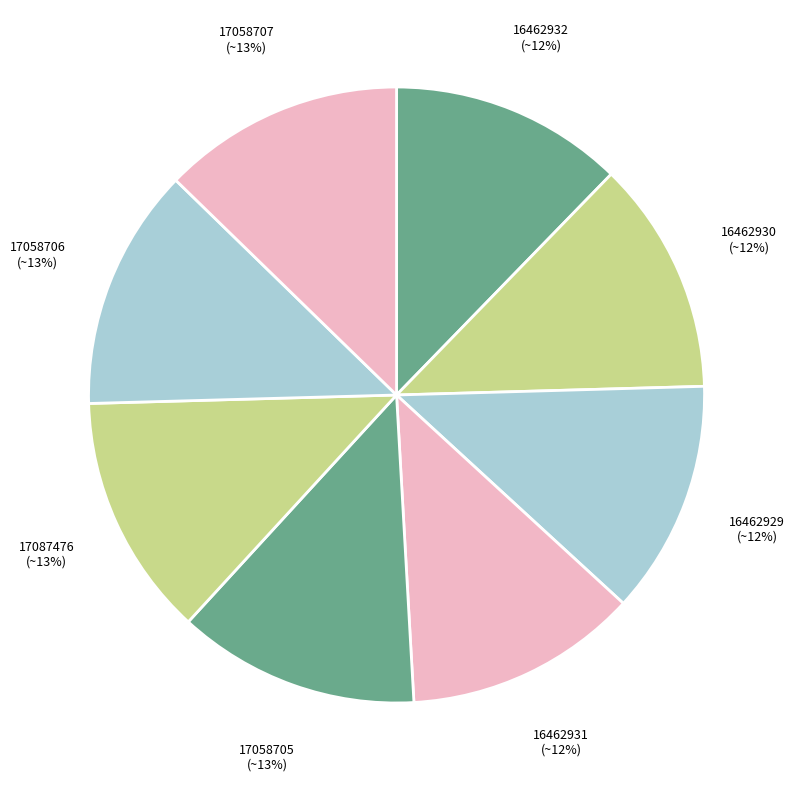

Does 16462929 represent more than half of the total?

No